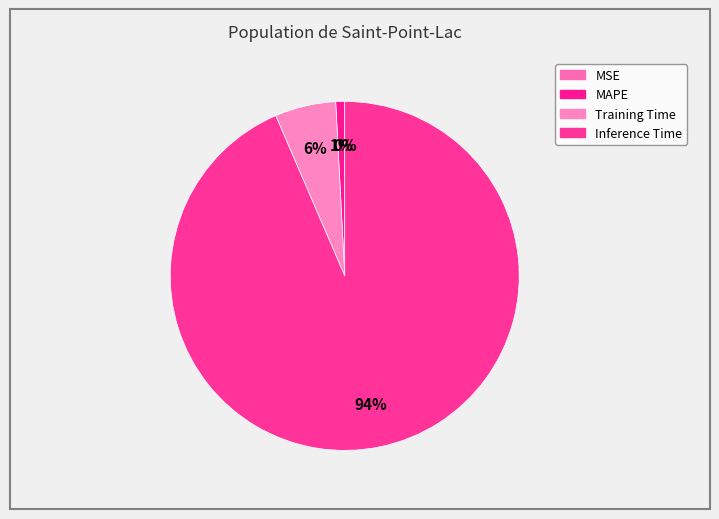

What is the total percentage of Inference Time and Training Time?

99.2%